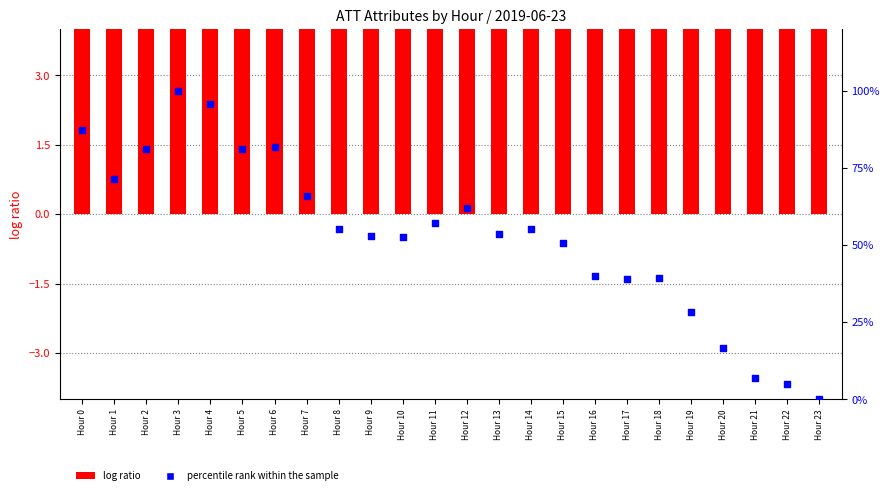

At how many categories does at least one series exceed 7?

21